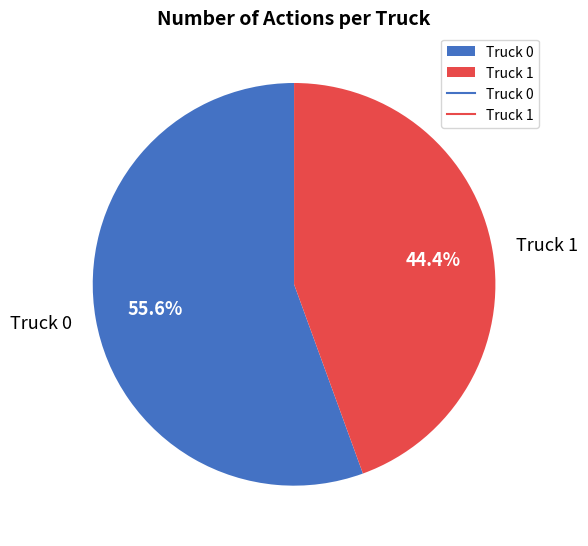

To the nearest percent, what is the combined percentage of Truck 1 and Truck 0?

100%